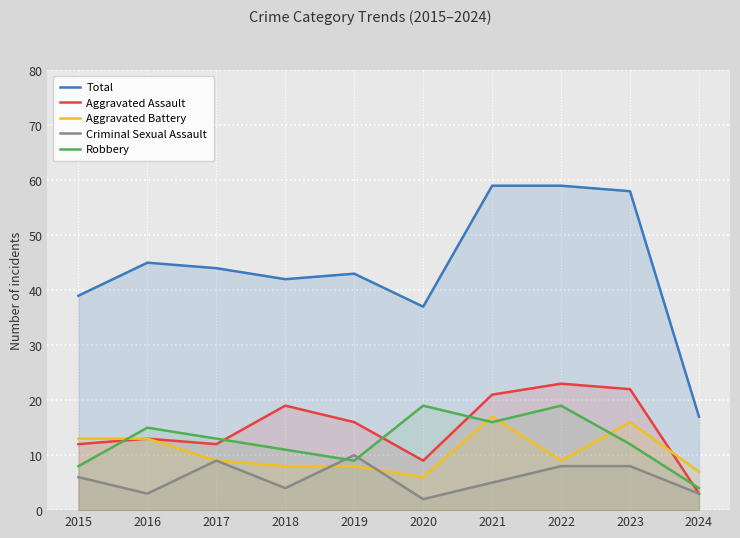

What is the value of the Criminal Sexual Assault point at the 3rd from the left?

9